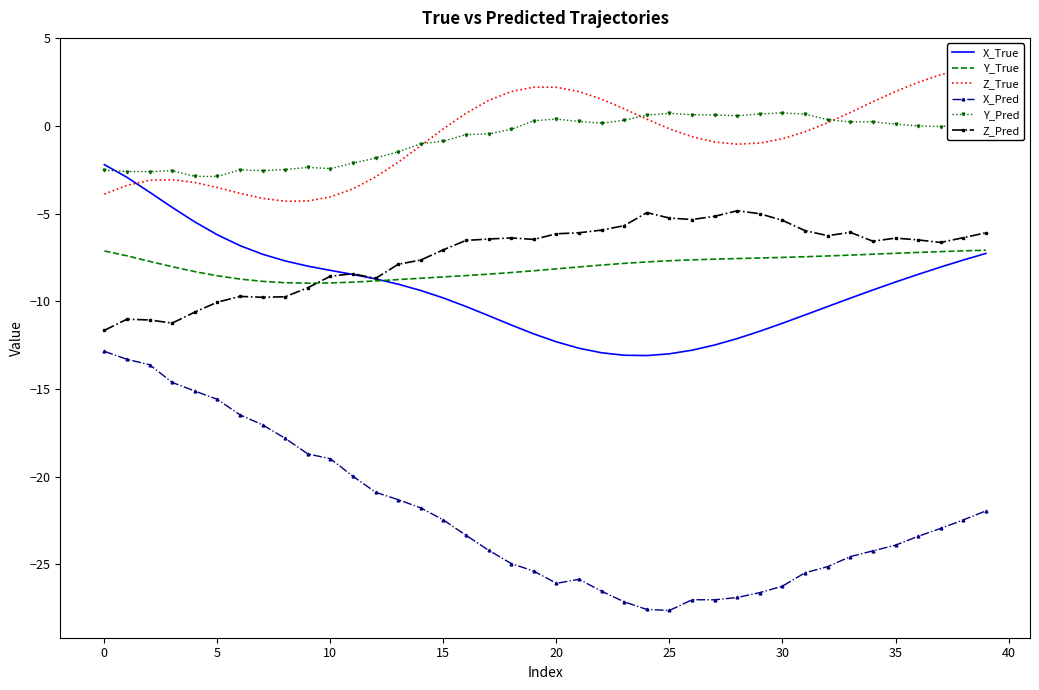

How many data points in Z_True are above 0?

17